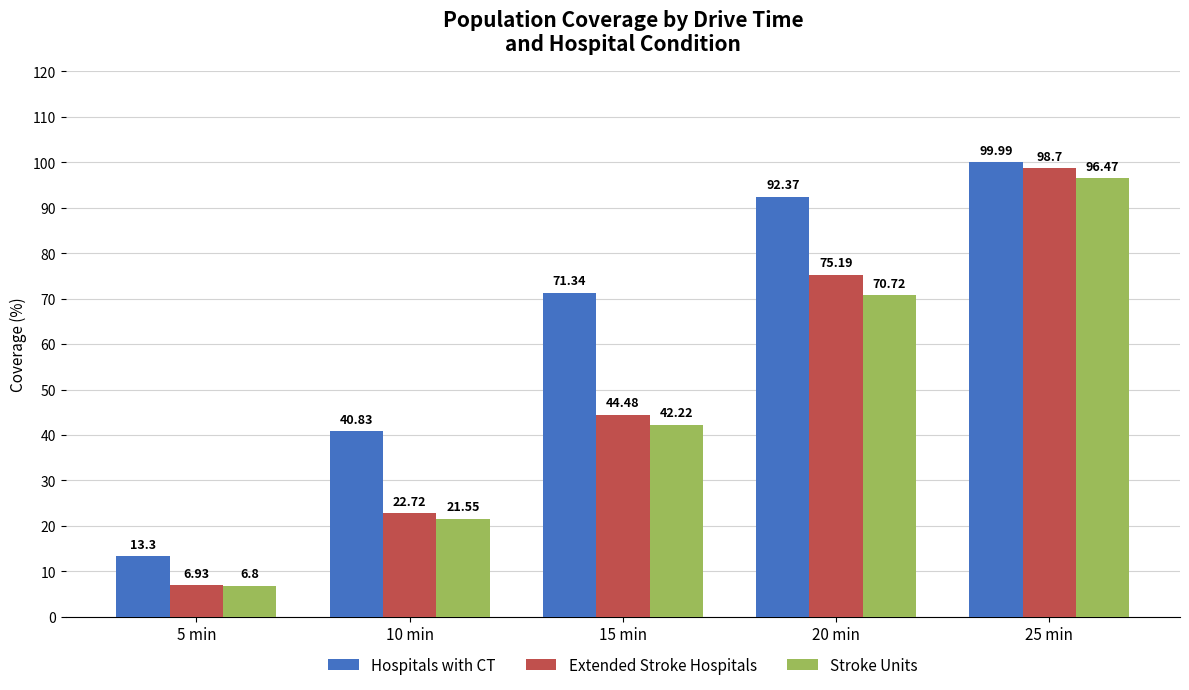

What is the value of the Extended Stroke Hospitals bar at the 4th from the left?

75.2